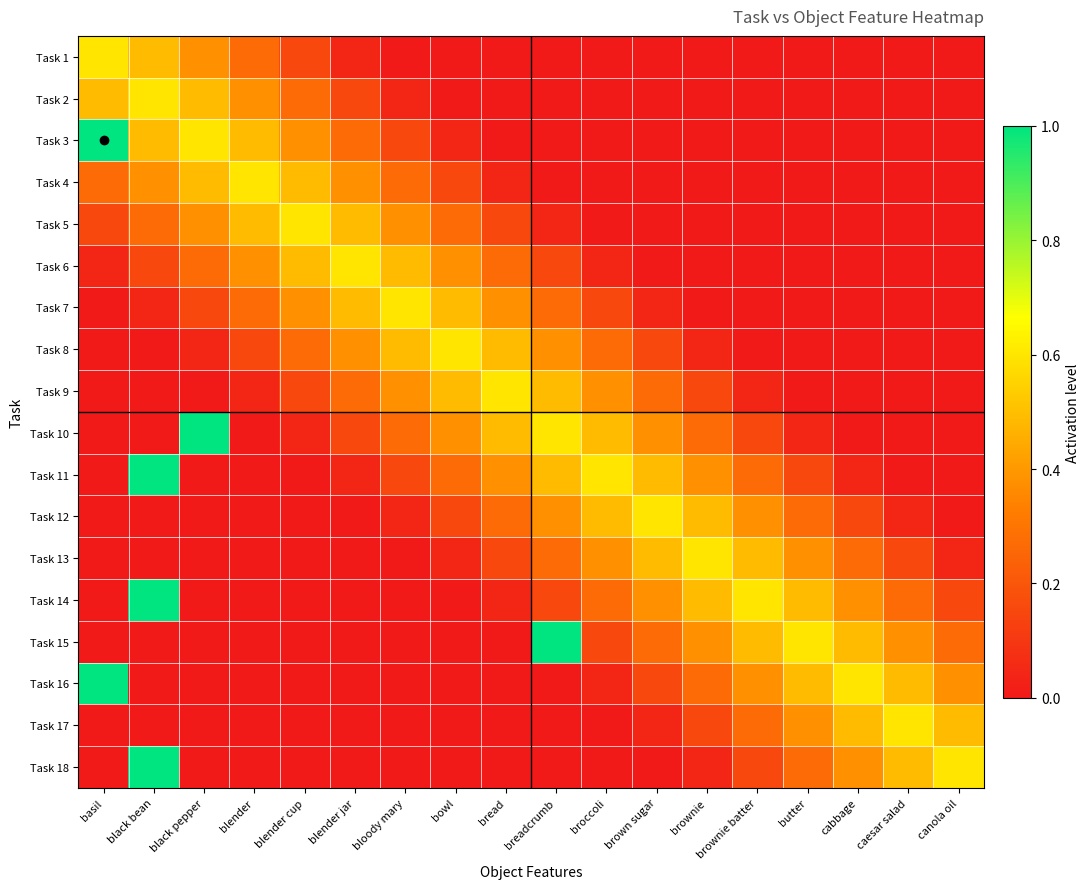

Reading right to left, what are all the values shown in this chart?

Task 1: canola oil=0.0	caesar salad=0.0	cabbage=0.0	butter=0.0	brownie batter=0.0	brownie=0.0	brown sugar=0.0	broccoli=0.0	breadcrumb=0.0	bread=0.0	bowl=0.0	bloody mary=0.0	blender jar=0.0	blender cup=0.2	blender=0.3	black pepper=0.4	black bean=0.5	basil=0.6
Task 2: canola oil=0.0	caesar salad=0.0	cabbage=0.0	butter=0.0	brownie batter=0.0	brownie=0.0	brown sugar=0.0	broccoli=0.0	breadcrumb=0.0	bread=0.0	bowl=0.0	bloody mary=0.0	blender jar=0.2	blender cup=0.3	blender=0.4	black pepper=0.5	black bean=0.6	basil=0.5
Task 3: canola oil=0.0	caesar salad=0.0	cabbage=0.0	butter=0.0	brownie batter=0.0	brownie=0.0	brown sugar=0.0	broccoli=0.0	breadcrumb=0.0	bread=0.0	bowl=0.0	bloody mary=0.2	blender jar=0.3	blender cup=0.4	blender=0.5	black pepper=0.6	black bean=0.5	basil=1.0
Task 4: canola oil=0.0	caesar salad=0.0	cabbage=0.0	butter=0.0	brownie batter=0.0	brownie=0.0	brown sugar=0.0	broccoli=0.0	breadcrumb=0.0	bread=0.0	bowl=0.2	bloody mary=0.3	blender jar=0.4	blender cup=0.5	blender=0.6	black pepper=0.5	black bean=0.4	basil=0.3
Task 5: canola oil=0.0	caesar salad=0.0	cabbage=0.0	butter=0.0	brownie batter=0.0	brownie=0.0	brown sugar=0.0	broccoli=0.0	breadcrumb=0.0	bread=0.2	bowl=0.3	bloody mary=0.4	blender jar=0.5	blender cup=0.6	blender=0.5	black pepper=0.4	black bean=0.3	basil=0.2
Task 6: canola oil=0.0	caesar salad=0.0	cabbage=0.0	butter=0.0	brownie batter=0.0	brownie=0.0	brown sugar=0.0	broccoli=0.0	breadcrumb=0.2	bread=0.3	bowl=0.4	bloody mary=0.5	blender jar=0.6	blender cup=0.5	blender=0.4	black pepper=0.3	black bean=0.2	basil=0.0
Task 7: canola oil=0.0	caesar salad=0.0	cabbage=0.0	butter=0.0	brownie batter=0.0	brownie=0.0	brown sugar=0.0	broccoli=0.2	breadcrumb=0.3	bread=0.4	bowl=0.5	bloody mary=0.6	blender jar=0.5	blender cup=0.4	blender=0.3	black pepper=0.2	black bean=0.0	basil=0.0
Task 8: canola oil=0.0	caesar salad=0.0	cabbage=0.0	butter=0.0	brownie batter=0.0	brownie=0.0	brown sugar=0.2	broccoli=0.3	breadcrumb=0.4	bread=0.5	bowl=0.6	bloody mary=0.5	blender jar=0.4	blender cup=0.3	blender=0.2	black pepper=0.0	black bean=0.0	basil=0.0
Task 9: canola oil=0.0	caesar salad=0.0	cabbage=0.0	butter=0.0	brownie batter=0.0	brownie=0.2	brown sugar=0.3	broccoli=0.4	breadcrumb=0.5	bread=0.6	bowl=0.5	bloody mary=0.4	blender jar=0.3	blender cup=0.2	blender=0.0	black pepper=0.0	black bean=0.0	basil=0.0
Task 10: canola oil=0.0	caesar salad=0.0	cabbage=0.0	butter=0.0	brownie batter=0.2	brownie=0.3	brown sugar=0.4	broccoli=0.5	breadcrumb=0.6	bread=0.5	bowl=0.4	bloody mary=0.3	blender jar=0.2	blender cup=0.0	blender=0.0	black pepper=1.0	black bean=0.0	basil=0.0
Task 11: canola oil=0.0	caesar salad=0.0	cabbage=0.0	butter=0.2	brownie batter=0.3	brownie=0.4	brown sugar=0.5	broccoli=0.6	breadcrumb=0.5	bread=0.4	bowl=0.3	bloody mary=0.2	blender jar=0.0	blender cup=0.0	blender=0.0	black pepper=0.0	black bean=1.0	basil=0.0
Task 12: canola oil=0.0	caesar salad=0.0	cabbage=0.2	butter=0.3	brownie batter=0.4	brownie=0.5	brown sugar=0.6	broccoli=0.5	breadcrumb=0.4	bread=0.3	bowl=0.2	bloody mary=0.0	blender jar=0.0	blender cup=0.0	blender=0.0	black pepper=0.0	black bean=0.0	basil=0.0
Task 13: canola oil=0.0	caesar salad=0.2	cabbage=0.3	butter=0.4	brownie batter=0.5	brownie=0.6	brown sugar=0.5	broccoli=0.4	breadcrumb=0.3	bread=0.2	bowl=0.0	bloody mary=0.0	blender jar=0.0	blender cup=0.0	blender=0.0	black pepper=0.0	black bean=0.0	basil=0.0
Task 14: canola oil=0.2	caesar salad=0.3	cabbage=0.4	butter=0.5	brownie batter=0.6	brownie=0.5	brown sugar=0.4	broccoli=0.3	breadcrumb=0.2	bread=0.0	bowl=0.0	bloody mary=0.0	blender jar=0.0	blender cup=0.0	blender=0.0	black pepper=0.0	black bean=1.0	basil=0.0
Task 15: canola oil=0.3	caesar salad=0.4	cabbage=0.5	butter=0.6	brownie batter=0.5	brownie=0.4	brown sugar=0.3	broccoli=0.2	breadcrumb=1.0	bread=0.0	bowl=0.0	bloody mary=0.0	blender jar=0.0	blender cup=0.0	blender=0.0	black pepper=0.0	black bean=0.0	basil=0.0
Task 16: canola oil=0.4	caesar salad=0.5	cabbage=0.6	butter=0.5	brownie batter=0.4	brownie=0.3	brown sugar=0.2	broccoli=0.0	breadcrumb=0.0	bread=0.0	bowl=0.0	bloody mary=0.0	blender jar=0.0	blender cup=0.0	blender=0.0	black pepper=0.0	black bean=0.0	basil=1.0
Task 17: canola oil=0.5	caesar salad=0.6	cabbage=0.5	butter=0.4	brownie batter=0.3	brownie=0.2	brown sugar=0.0	broccoli=0.0	breadcrumb=0.0	bread=0.0	bowl=0.0	bloody mary=0.0	blender jar=0.0	blender cup=0.0	blender=0.0	black pepper=0.0	black bean=0.0	basil=0.0
Task 18: canola oil=0.6	caesar salad=0.5	cabbage=0.4	butter=0.3	brownie batter=0.2	brownie=0.0	brown sugar=0.0	broccoli=0.0	breadcrumb=0.0	bread=0.0	bowl=0.0	bloody mary=0.0	blender jar=0.0	blender cup=0.0	blender=0.0	black pepper=0.0	black bean=1.0	basil=0.0